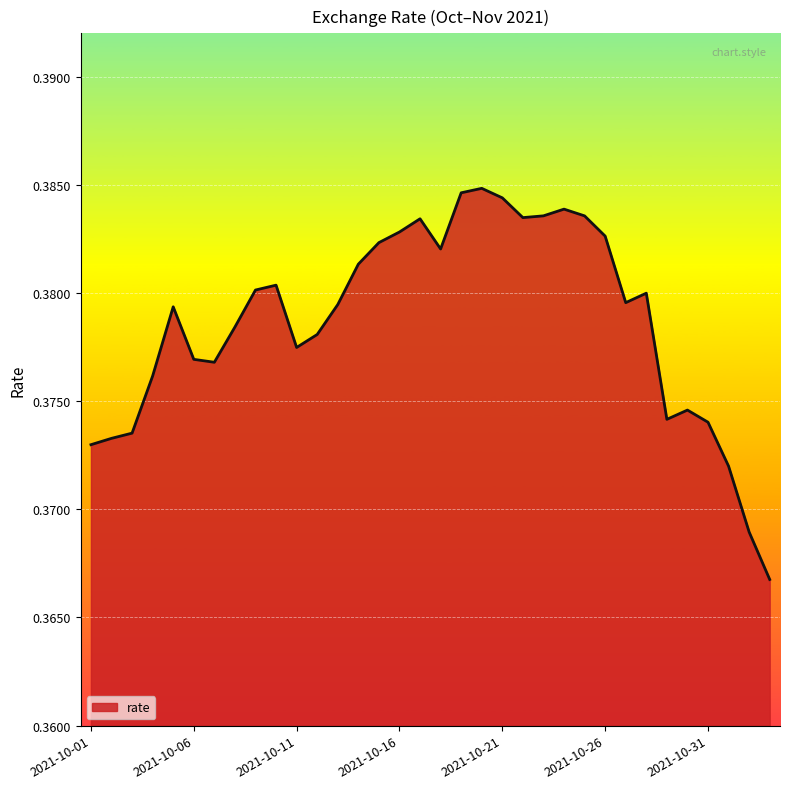

How many lines are shown in the chart?

1